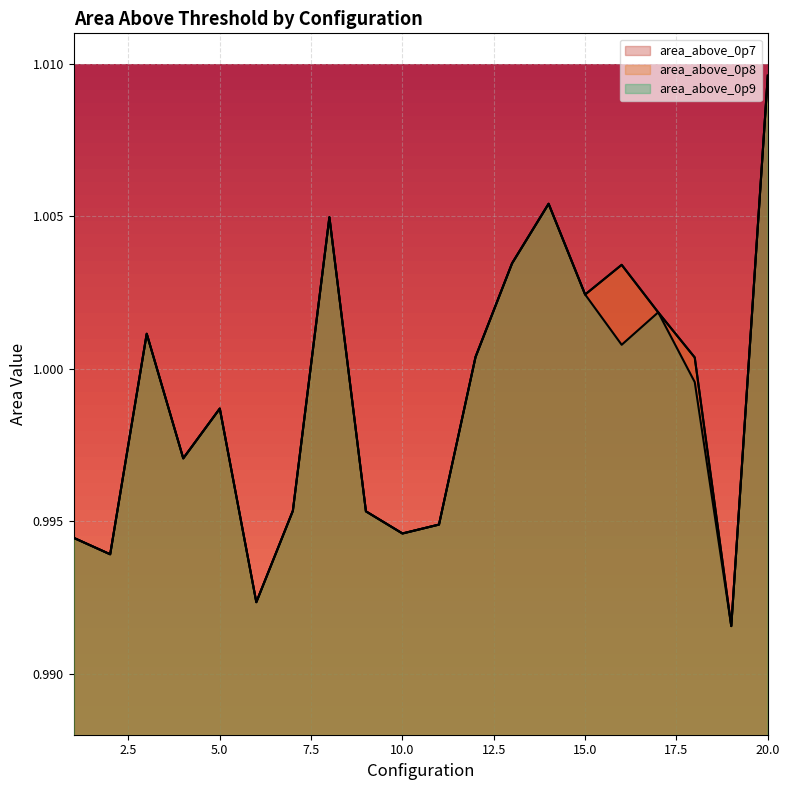

The value of area_above_0p9 at 9 is 1.0. True or false?

True